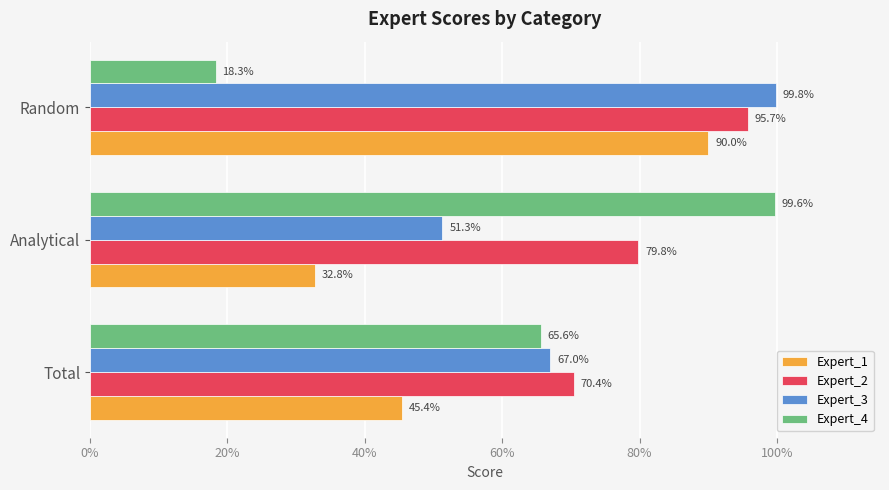

What are all the series names shown in the legend?

Expert_1, Expert_2, Expert_3, Expert_4